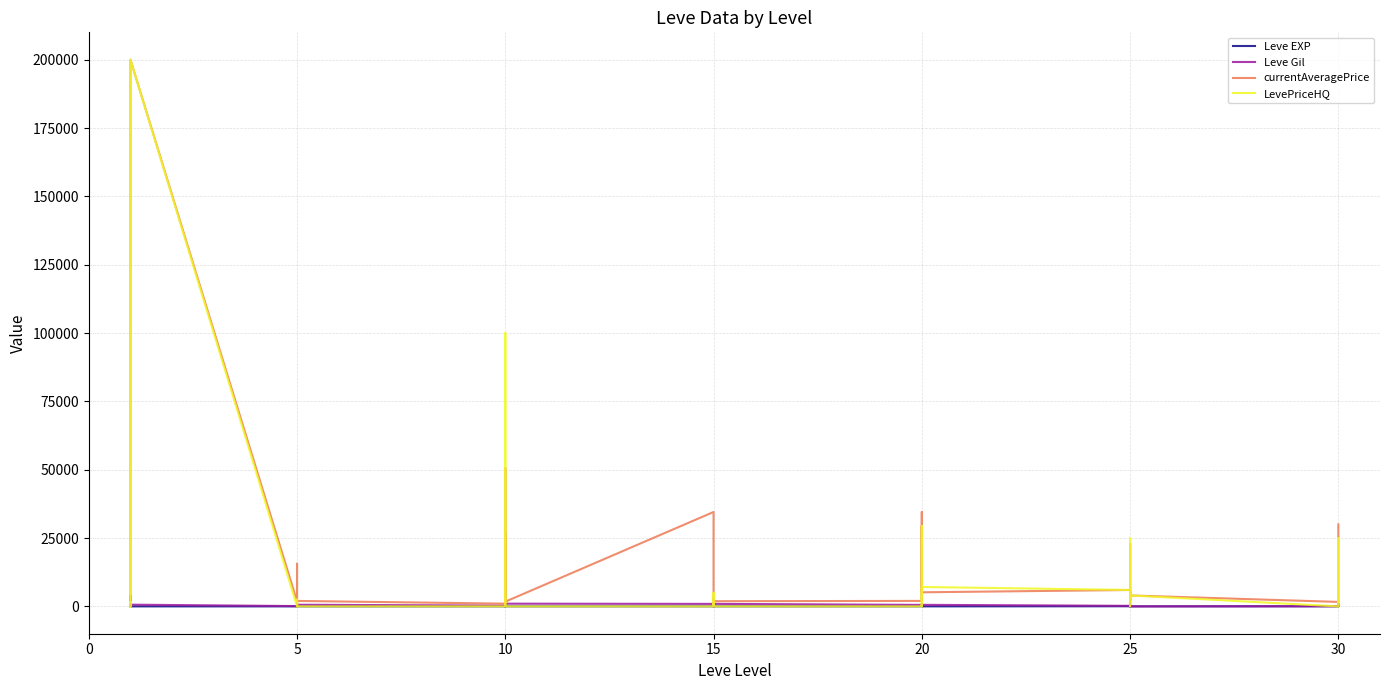

Count the number of categories in the chart.

40